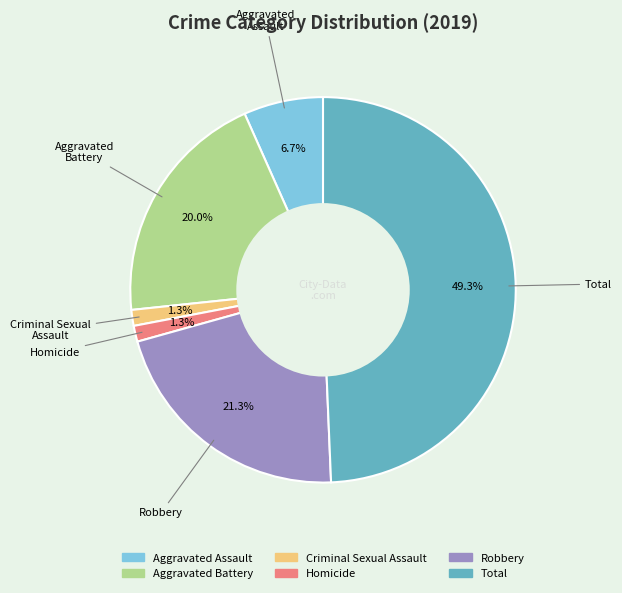

Is it true that Criminal Sexual Assault is 1% of the pie?

True